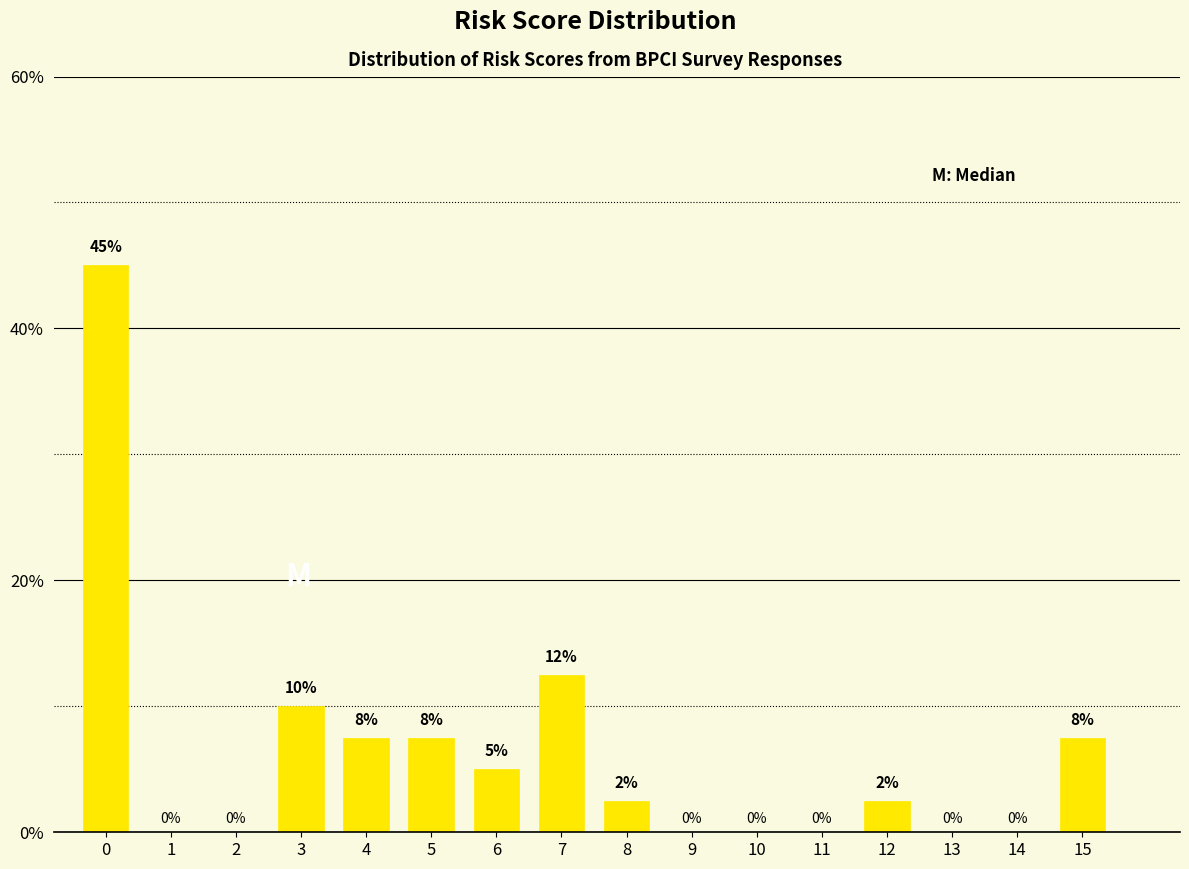

What is the maximum value shown in the chart?

45.0